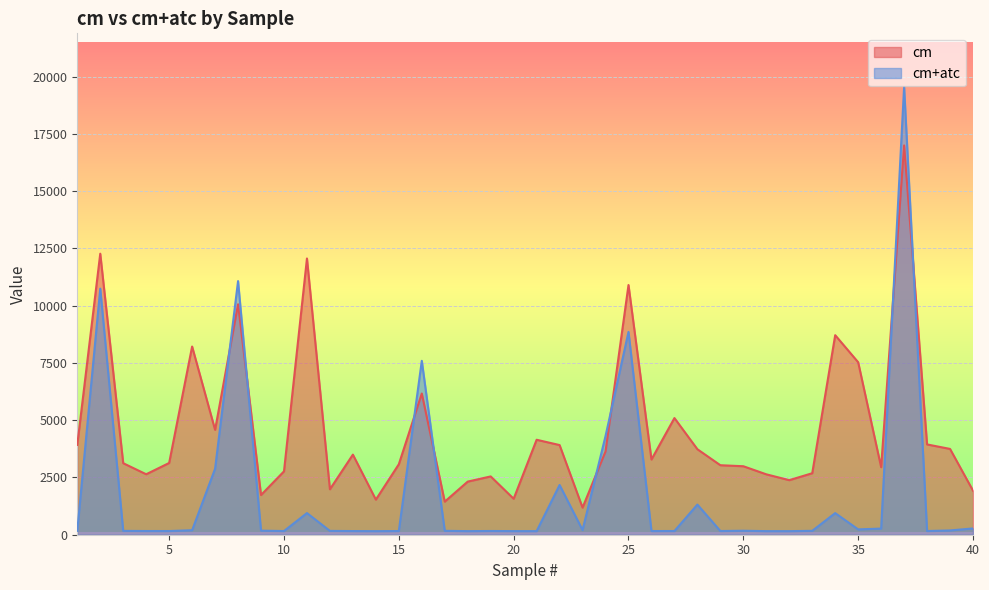

Which series has the largest total across all categories?

cm